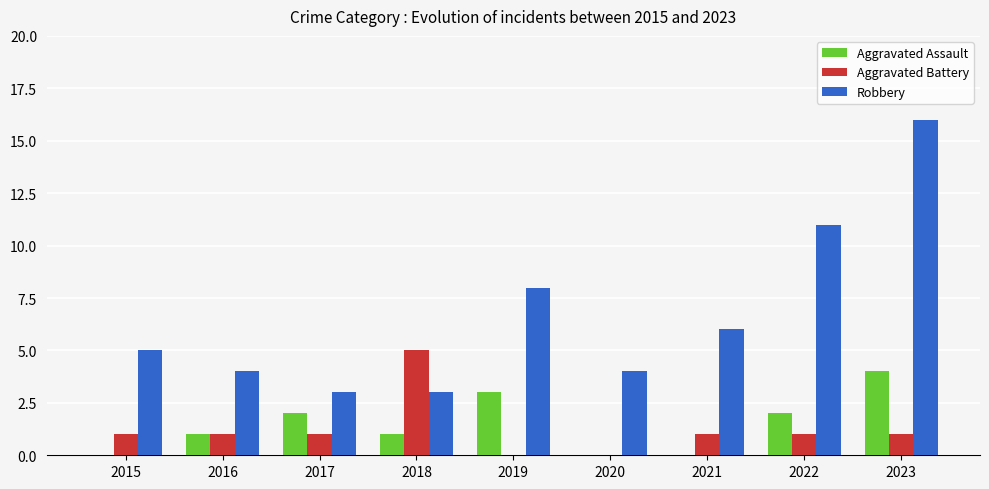

Count the Aggravated Assault values in the range 0 to 2.

7